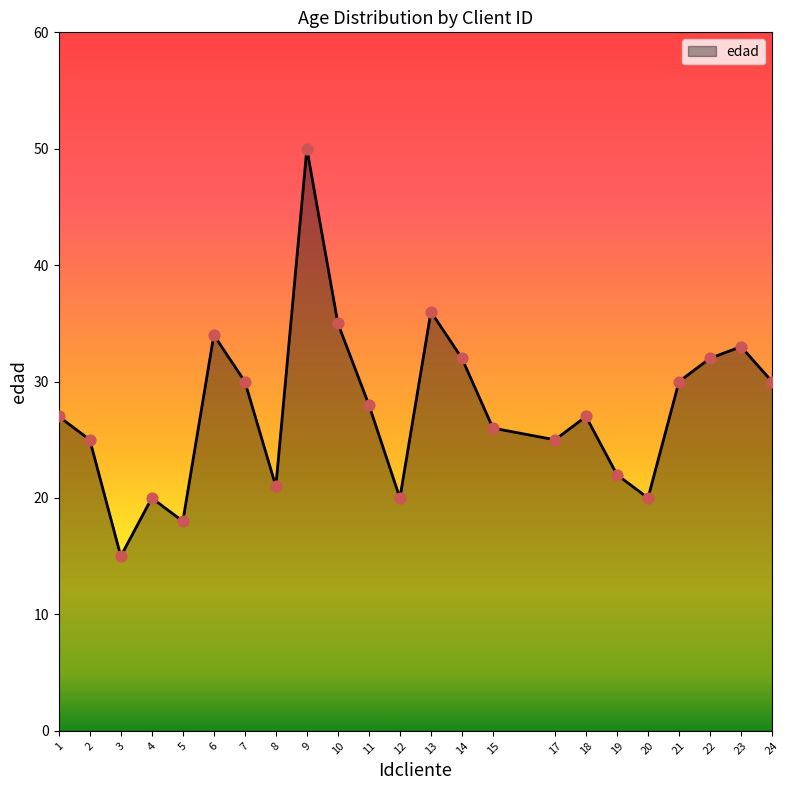

Which has a higher value, 6 or 22?

6